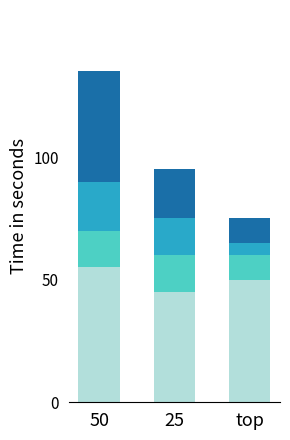

At which category is the sum across all series the highest?

50